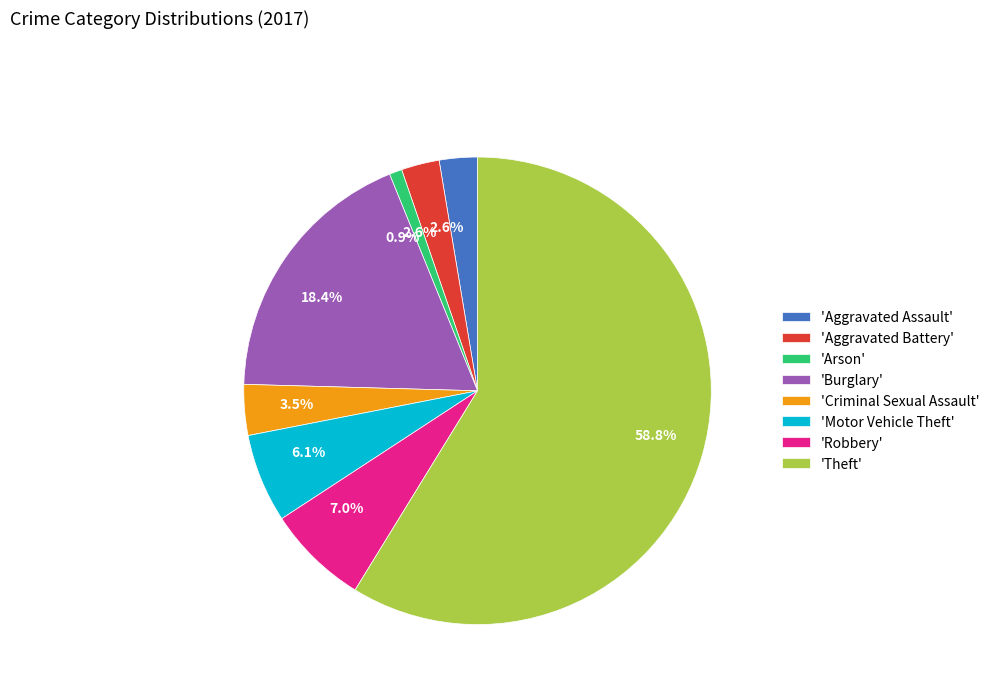

Which category has the biggest portion of the pie?

'Theft'